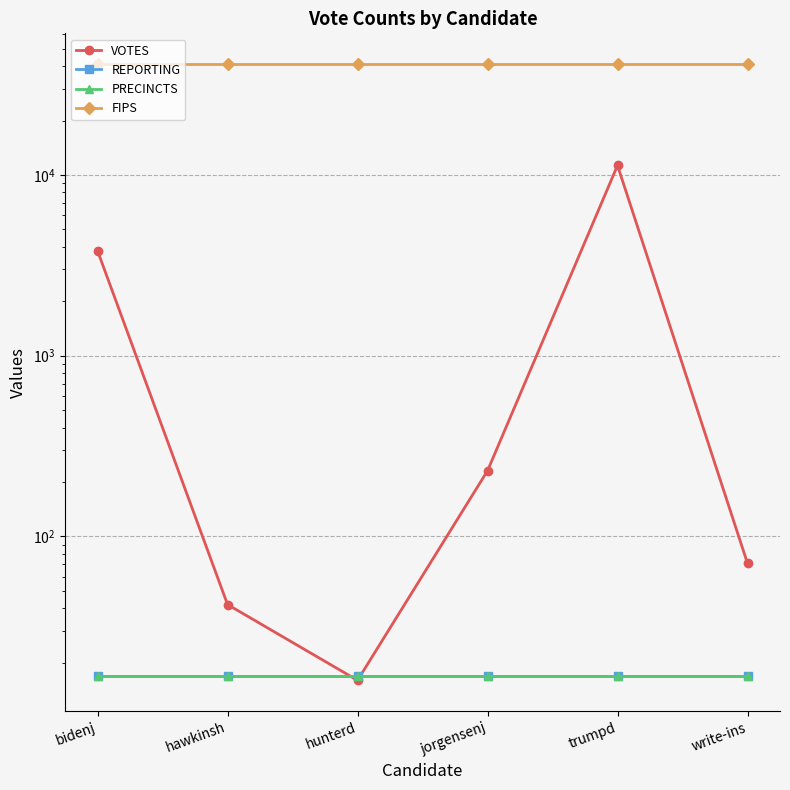

Is this an area chart (filled region under the line)?

No